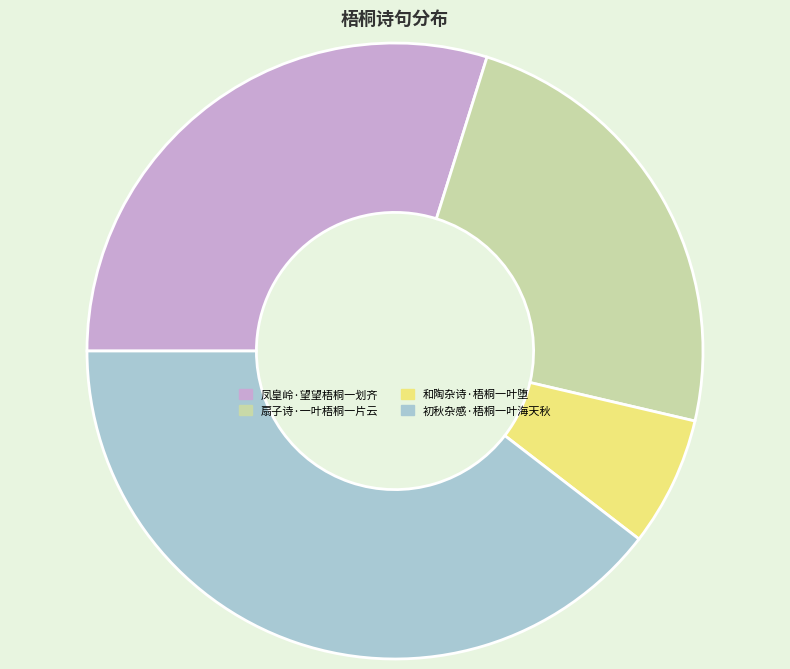

Does 初秋杂感·梧桐一叶海天秋 account for over 50% of the chart?

No